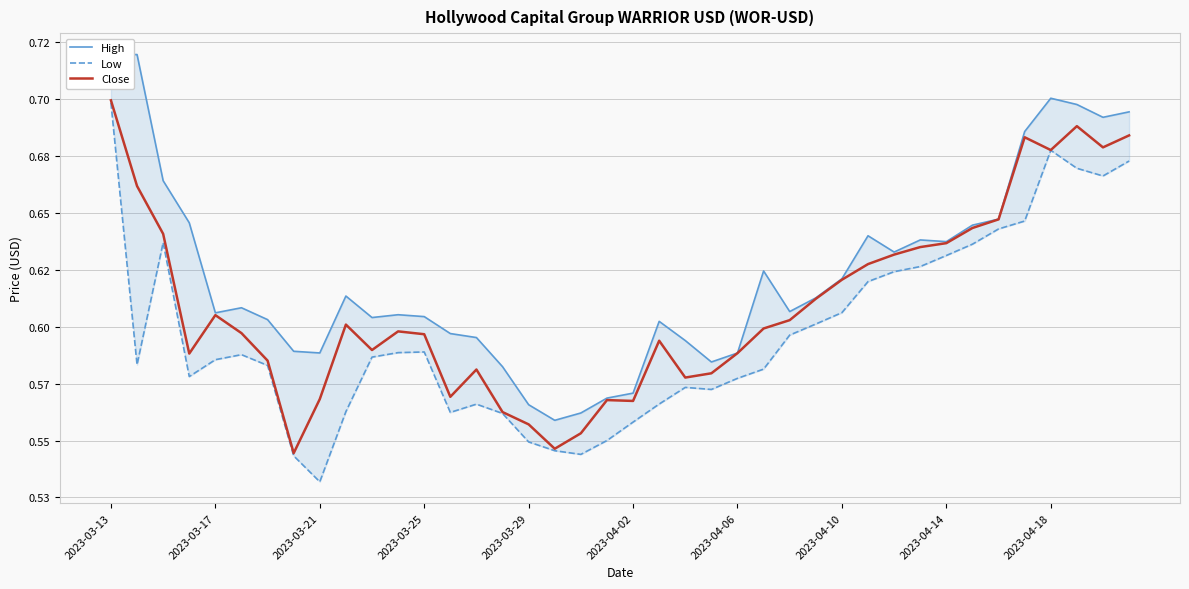

What is the sum of the High values at 33 and 2023-03-25?

1.3